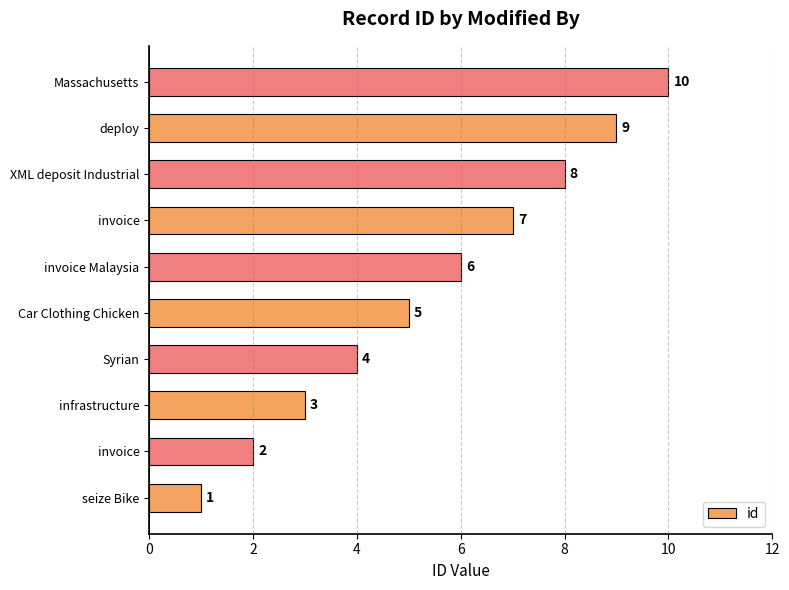

How many categories are shown in the chart?

10